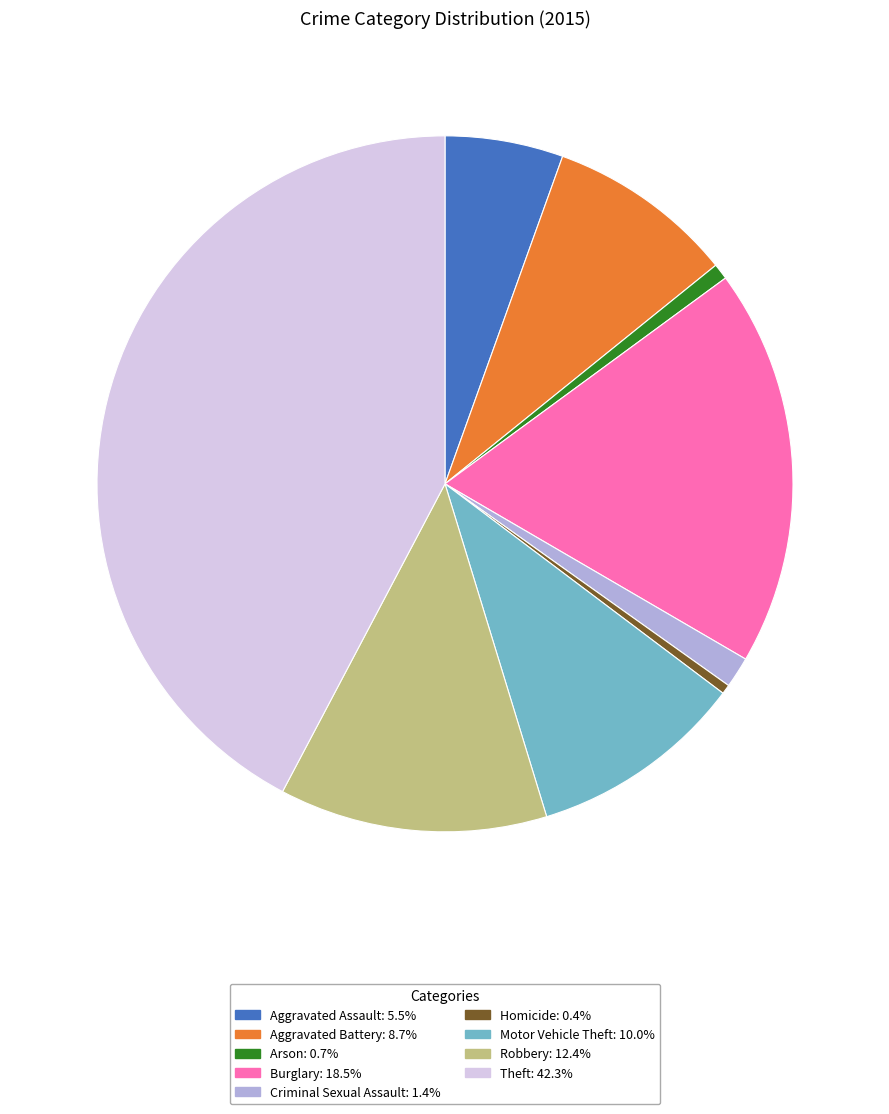

Which category has the biggest portion of the pie?

Theft